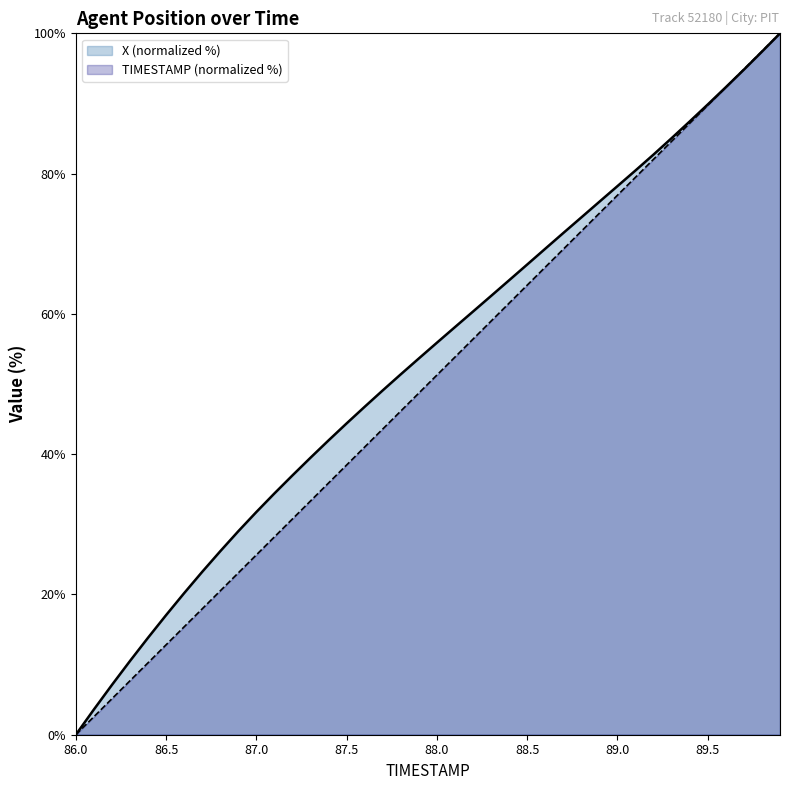

At 89.3, list the series in order from smallest to largest.

TIMESTAMP, X